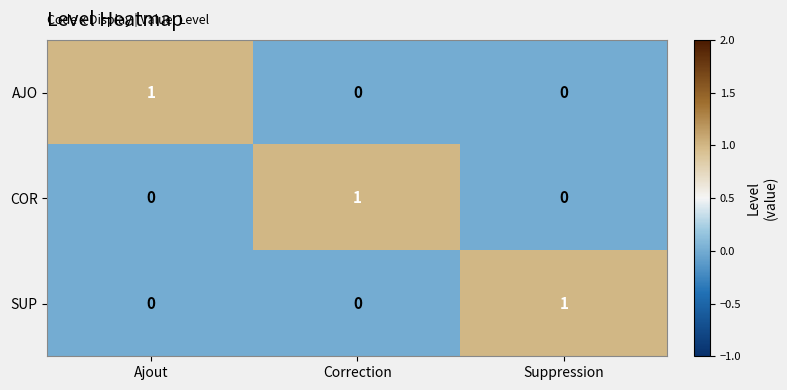

Count the number of data series in this chart.

3